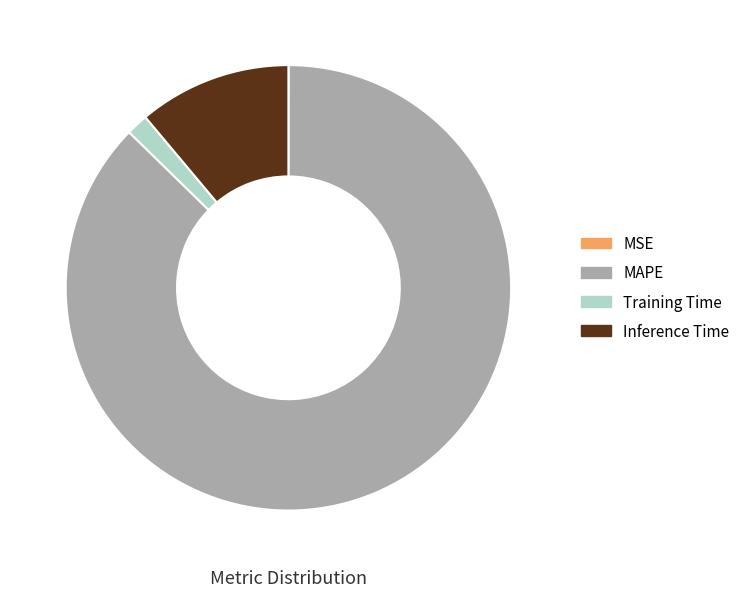

Is it true that Inference Time is 11% of the pie?

True